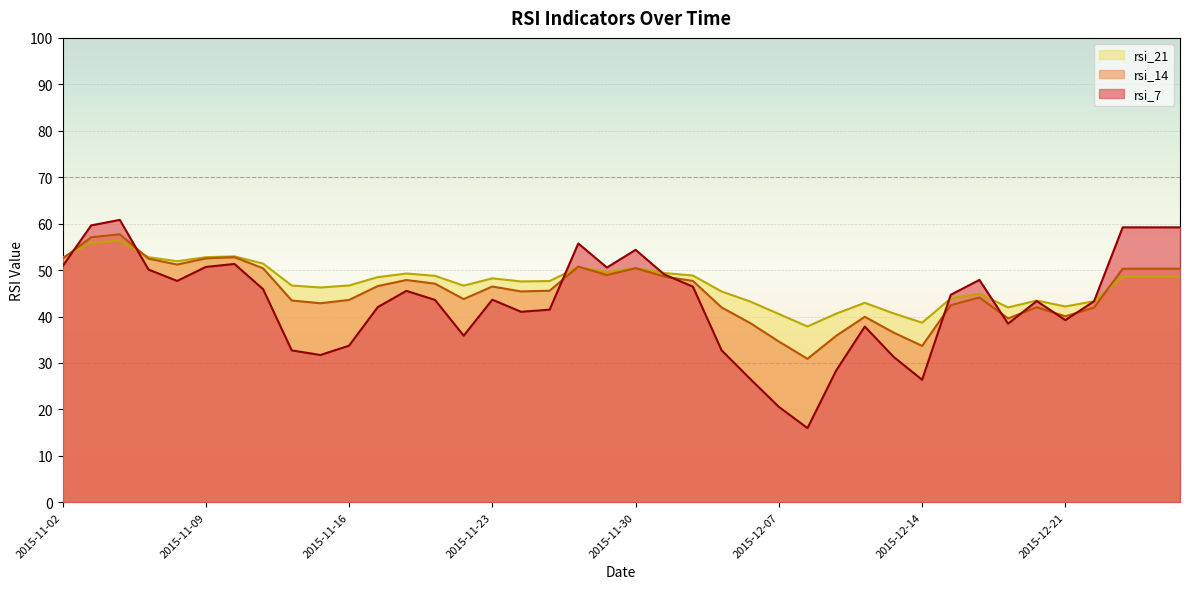

What is the average value of the rsi_7 series?

43.0